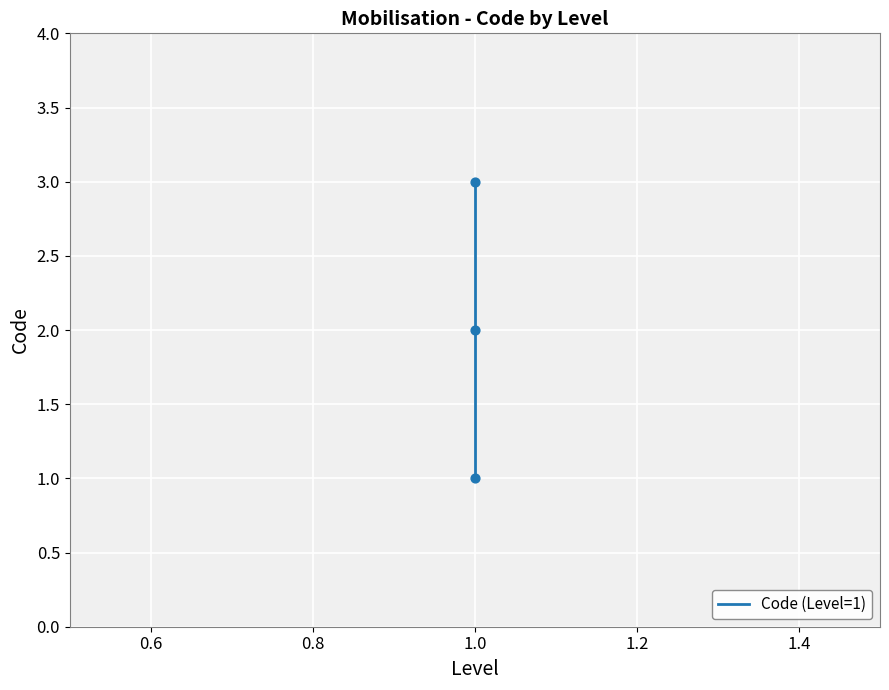

Between 0.8 and 0.4, which is larger?

0.8